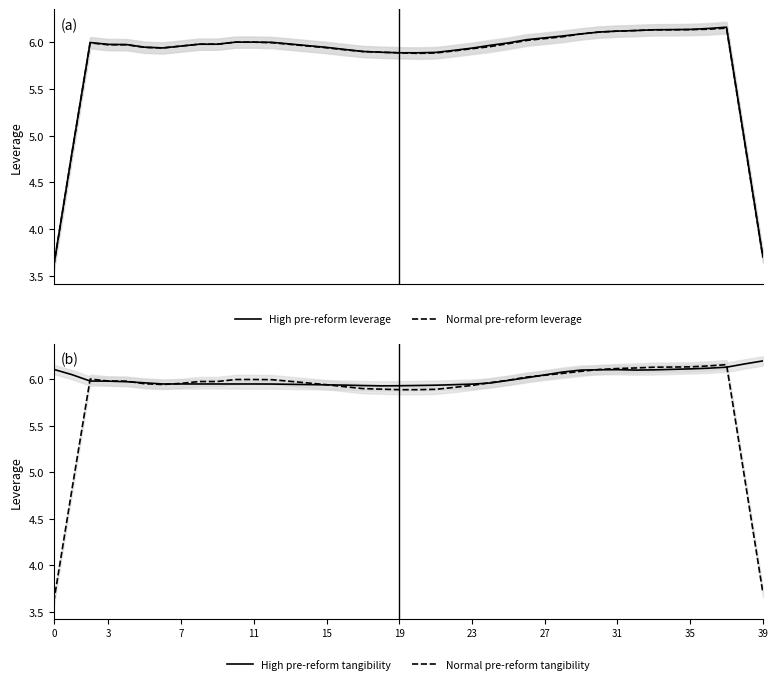

True or false: High pre-reform leverage and Normal pre-reform leverage cross at least once.

False